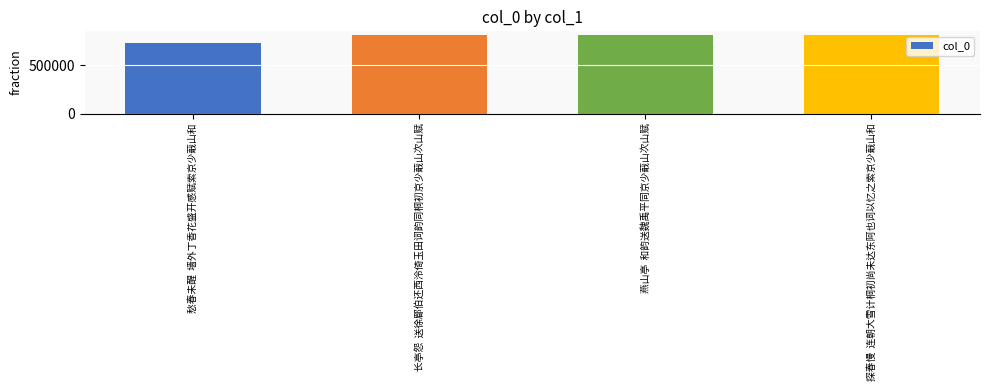

At which category does the chart reach its minimum across all series?

愁春未醒  墙外丁香花盛开感赋索京少蕺山和